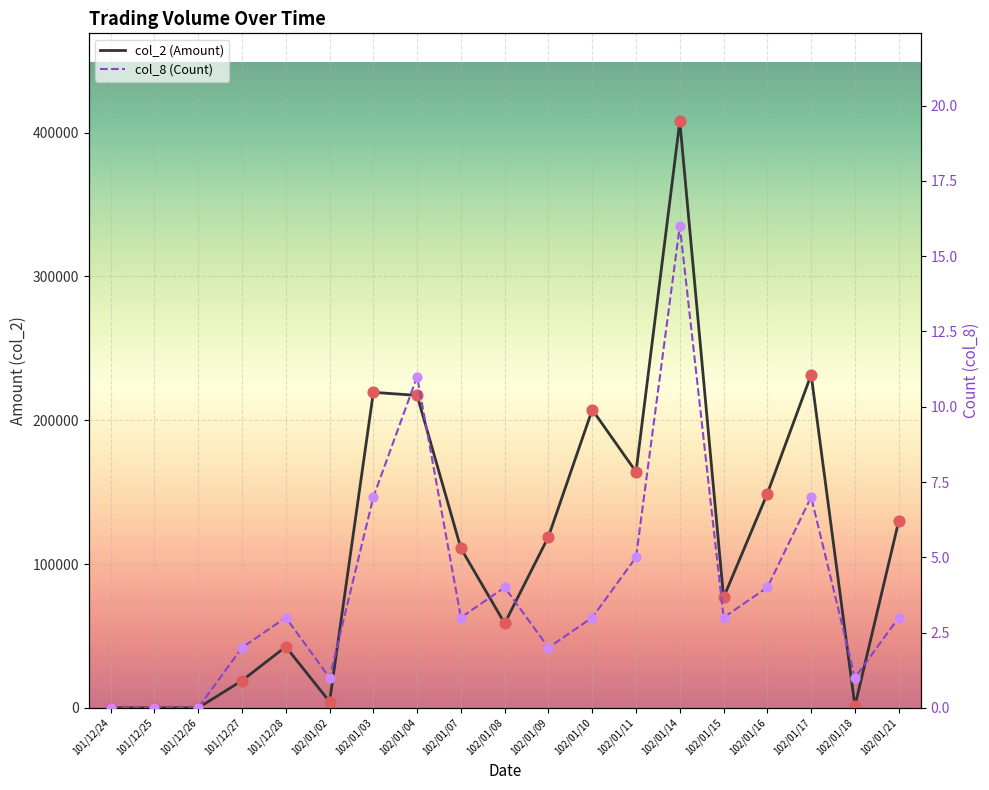

Is the value of col_2 (Amount) at 102/01/07 greater than the value of col_8 (Count) at 102/01/10?

Yes